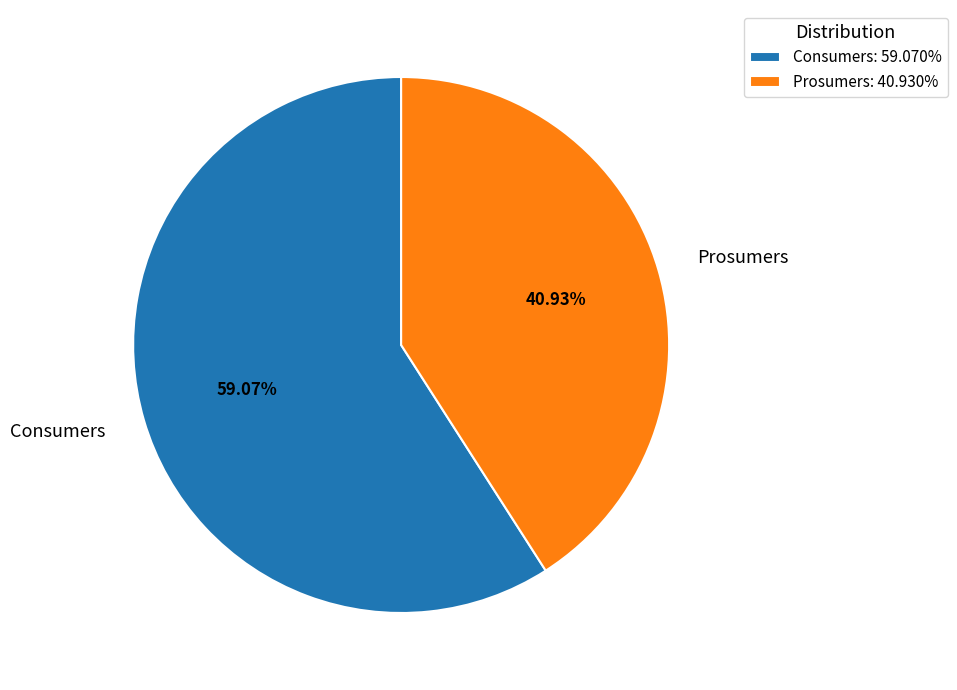

What percentage do Consumers and Prosumers together represent?

100.0%